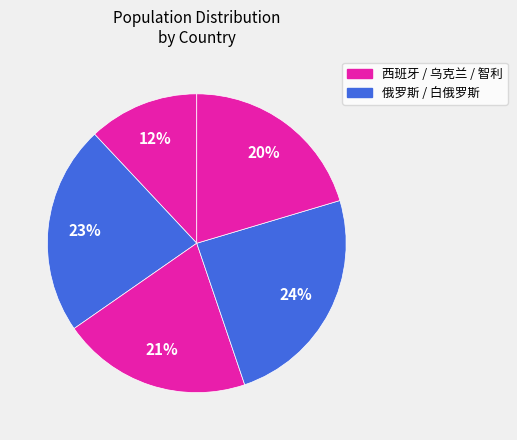

Count the number of slices in the pie.

5